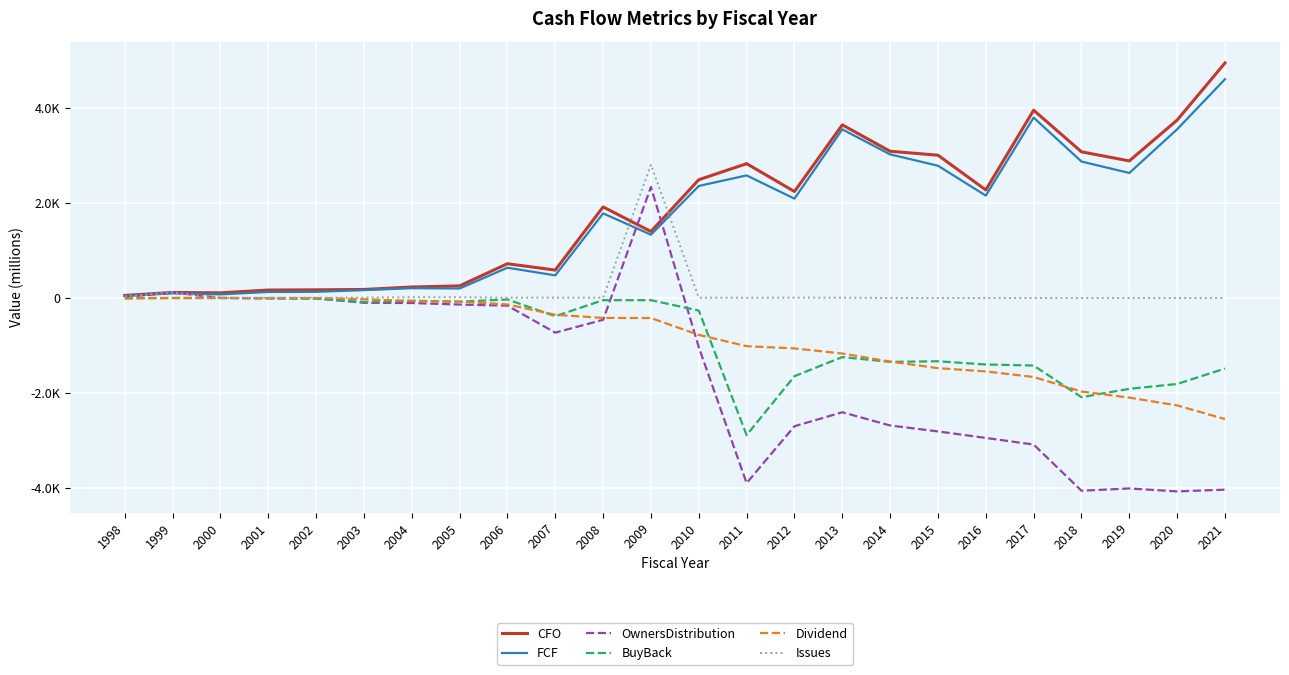

At how many categories does at least one series exceed 3364?

4